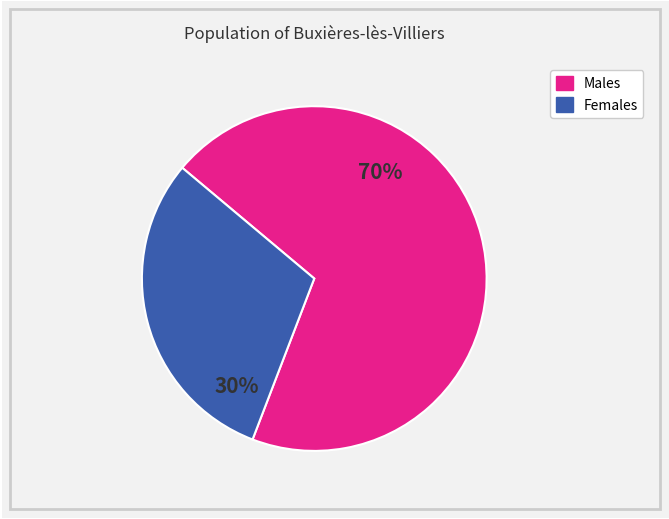

Is there a majority slice in this chart?

Yes